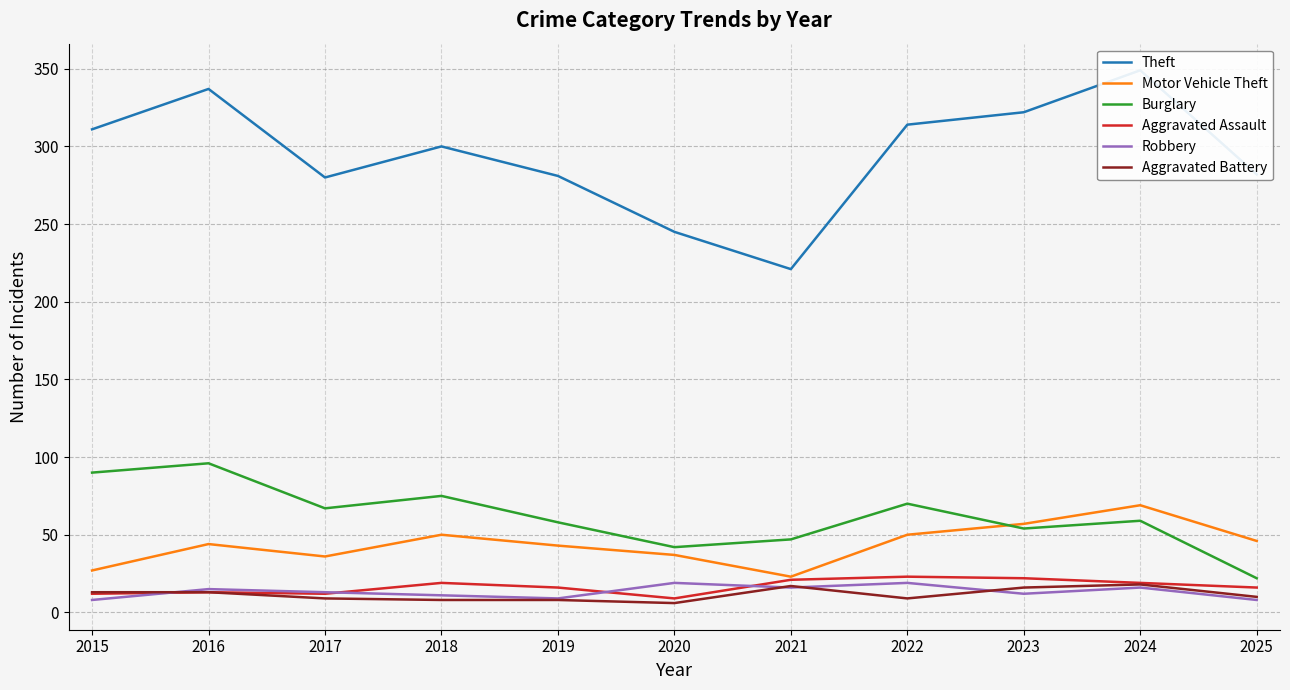

How many lines are shown in the chart?

6